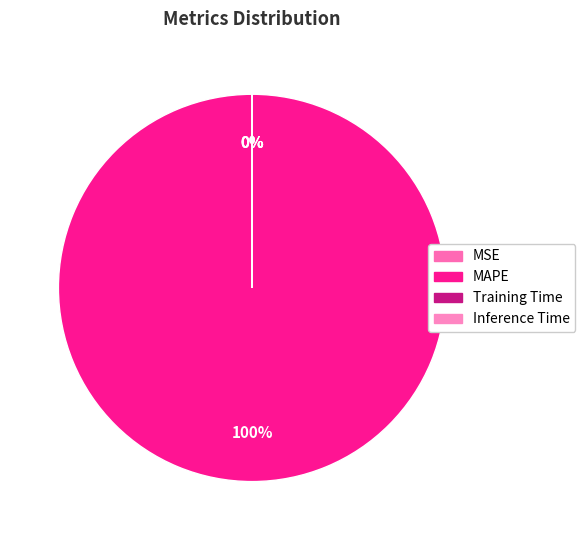

How many segments does this pie chart have?

4